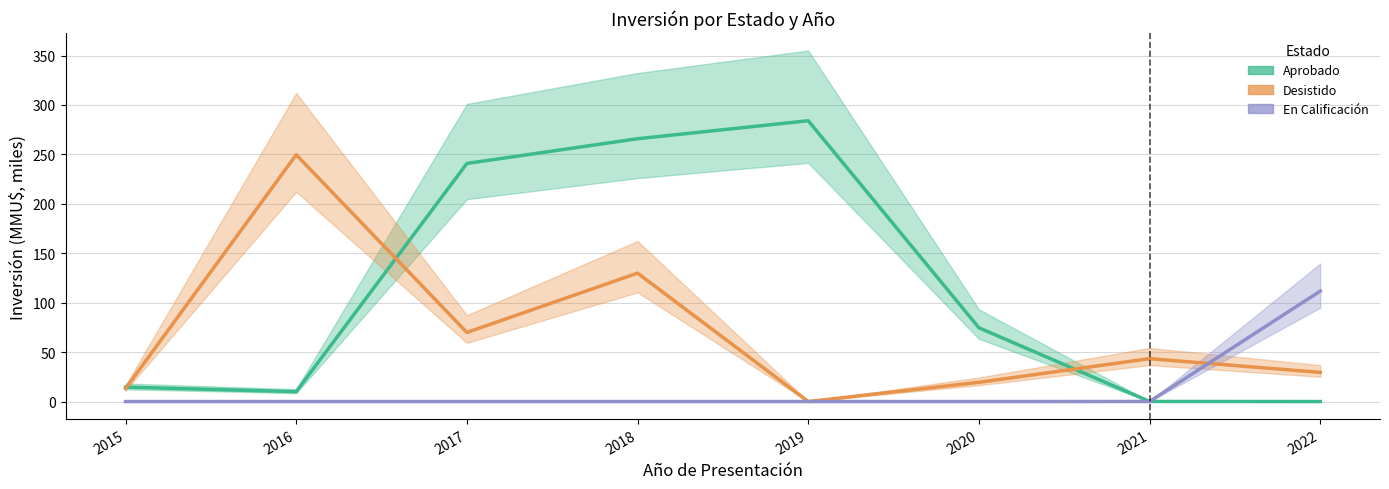

Is the value of Desistido at 2015 greater than the value of Aprobado at 2020?

No